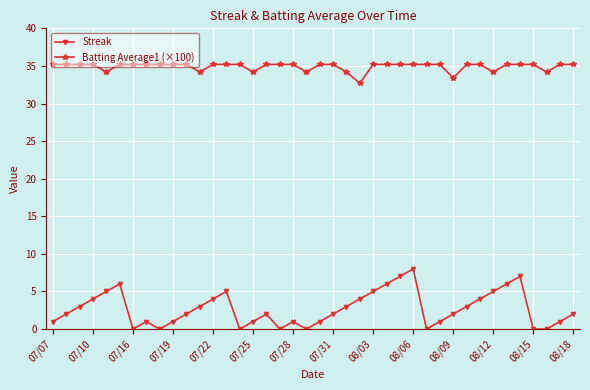

True or false: Streak and Batting Average1 (×100) cross at least once.

False